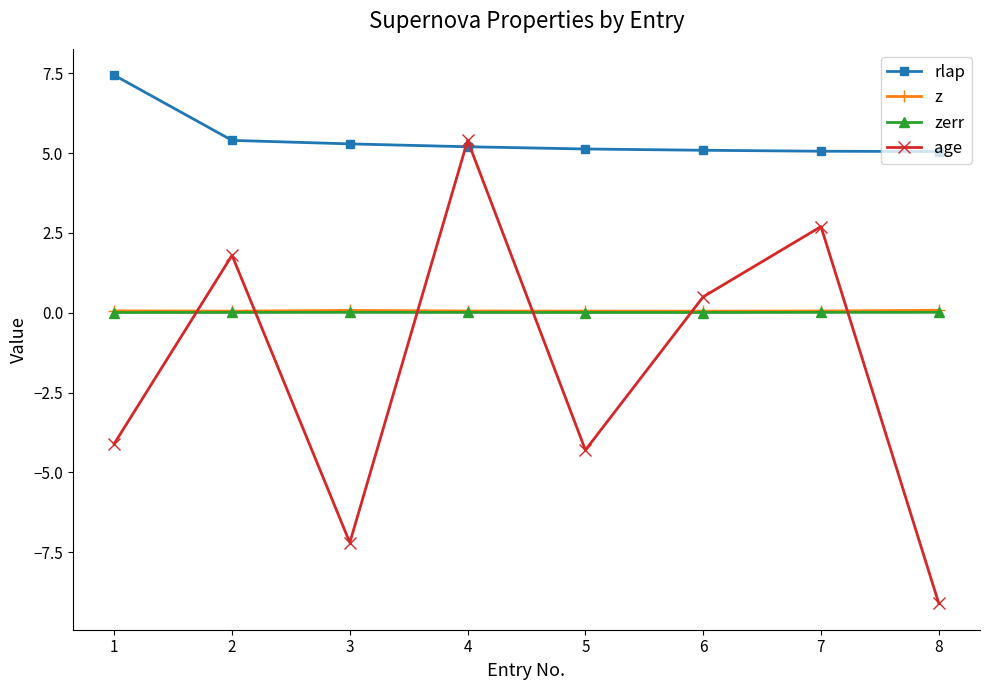

The age series shows 4.2 at 7. True or false?

False